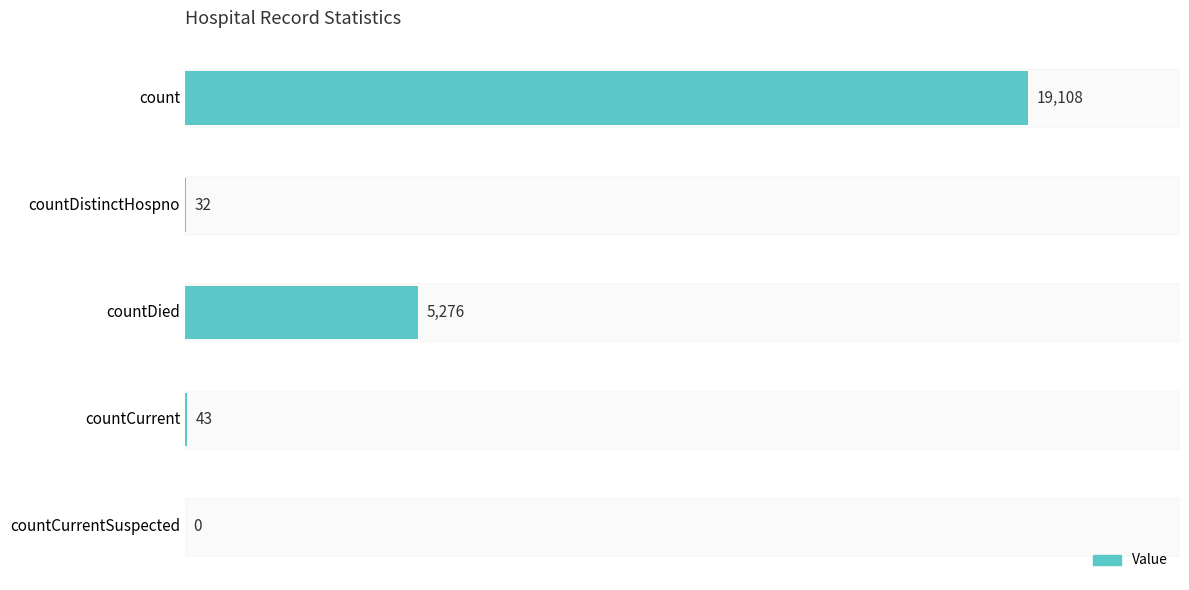

Where is the data nearest to the value 9554?

countDied